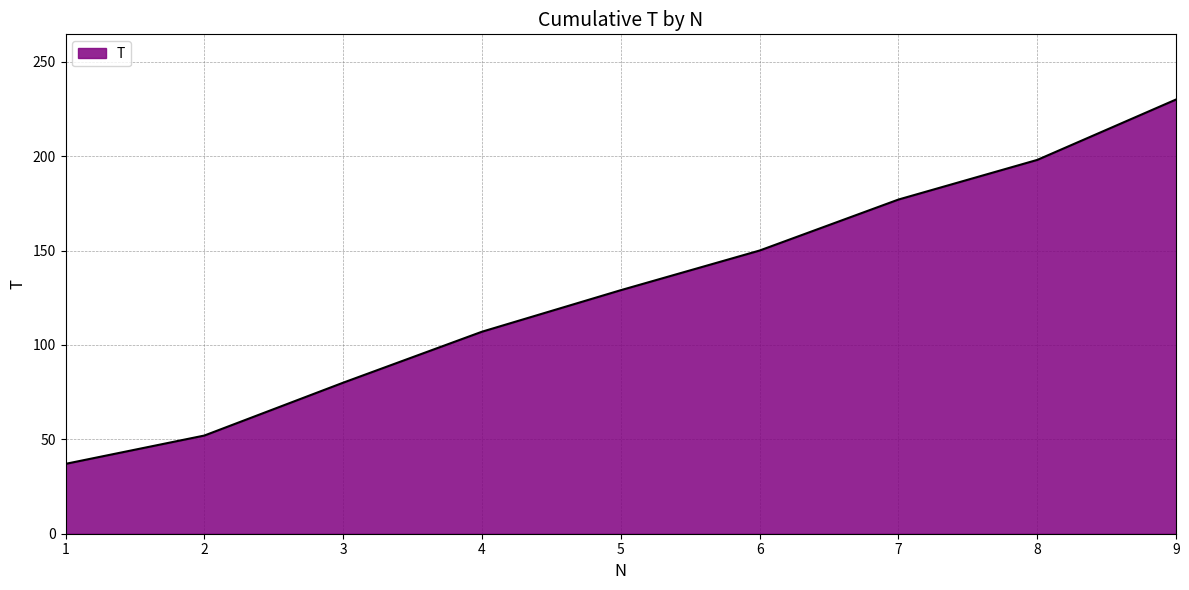

Reading right to left, what are all the values shown in this chart?

9=230	8=198	7=177	6=150	5=129	4=107	3=80	2=52	1=37